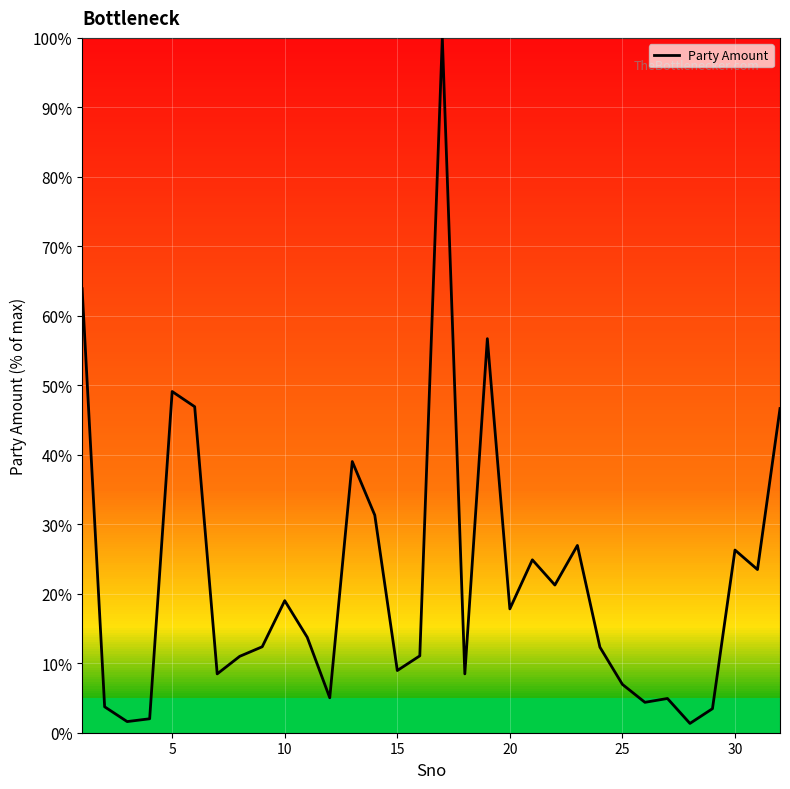

What is the difference between the maximum and minimum values?

98.7